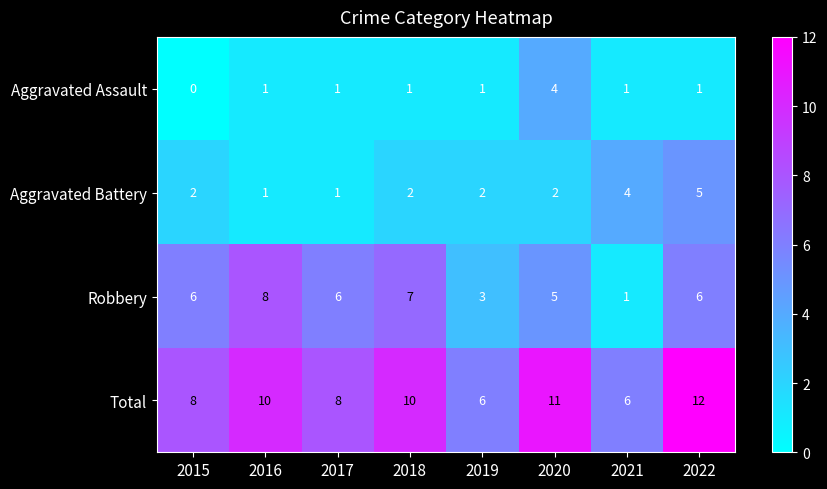

Rank the series by their maximum value, from highest to lowest.

Total, Robbery, Aggravated Battery, Aggravated Assault